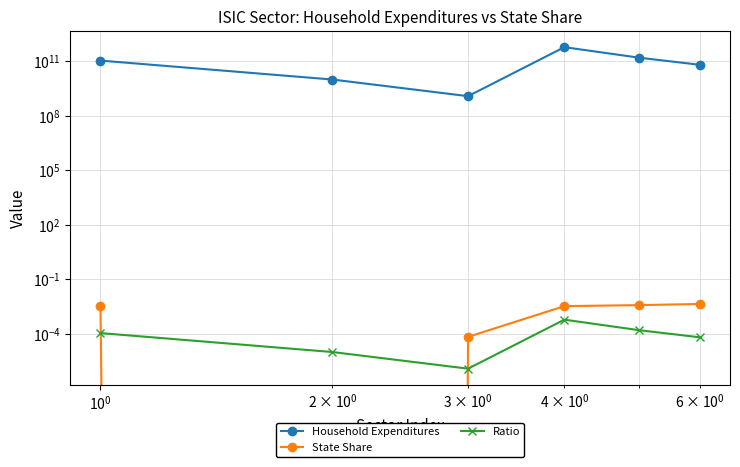

How many positive values does the State Share series have?

5